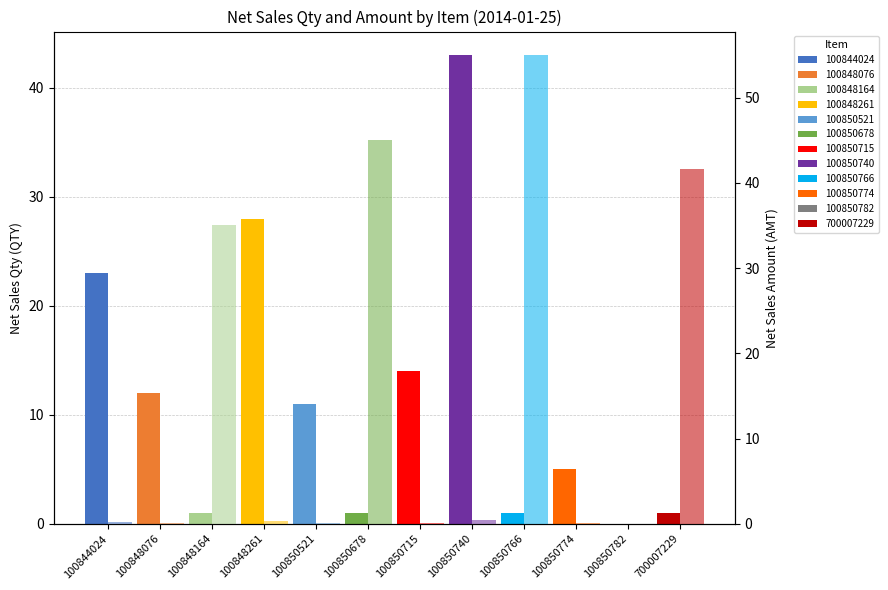

Reading left to right, transcribe all the data shown in this chart.

Net Sales Qty: 23.0	12.0	1.0	28.0	11.0	1.0	14.0	43.0	1.0	5.0	0.0	1.0
Net Sales Amt: 0.2	0.1	35.0	0.3	0.1	45.0	0.1	0.4	55.0	0.1	0.0	41.6